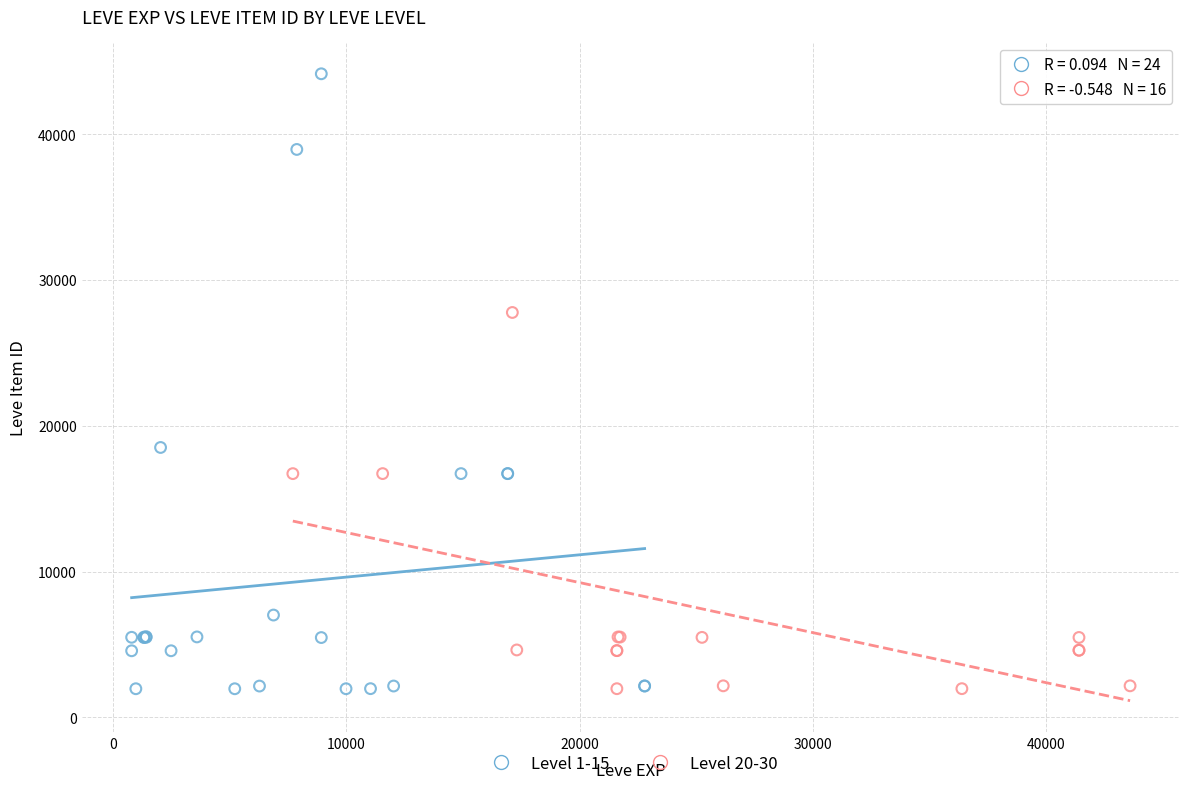

What are all the series names shown in the legend?

Level 1-15, Level 20-30